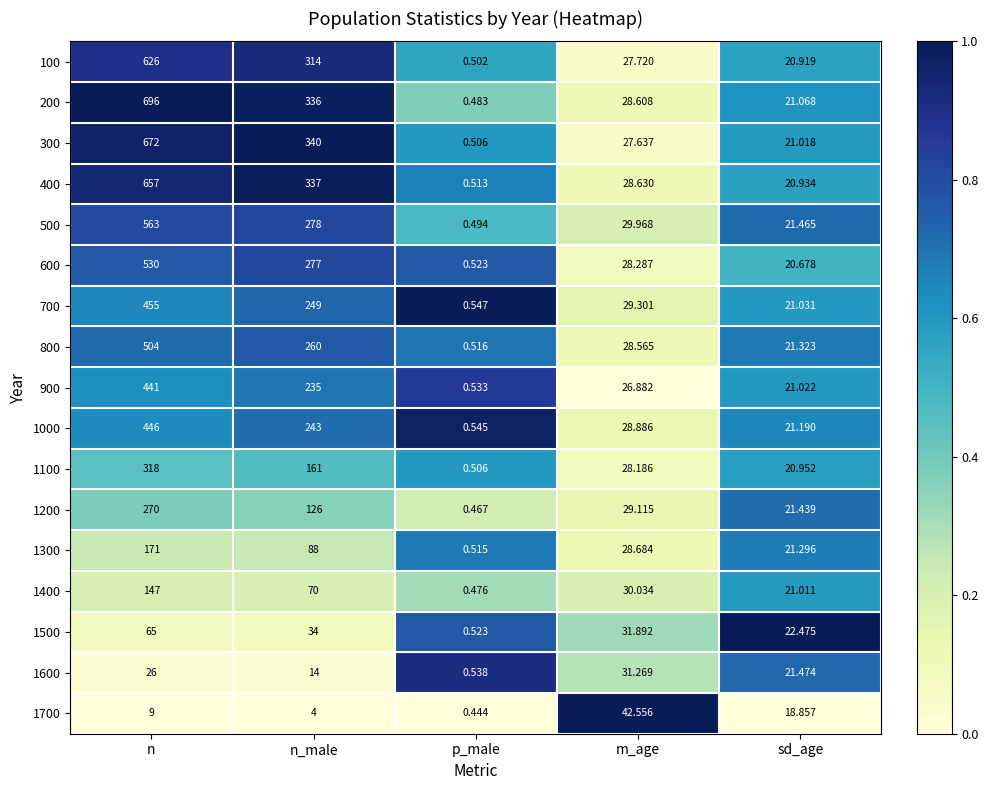

Which series has the largest total across all categories?

200